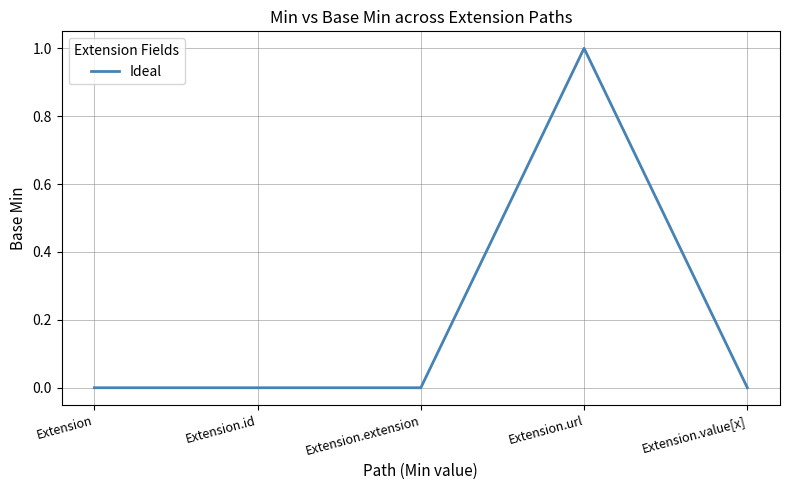

What position from the left is Extension.value[x]?

5